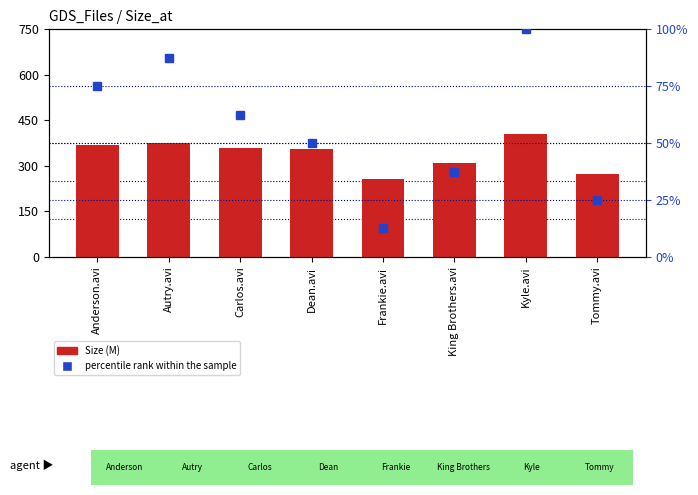

What is the highest value of the percentile rank within the sample series?

100.0